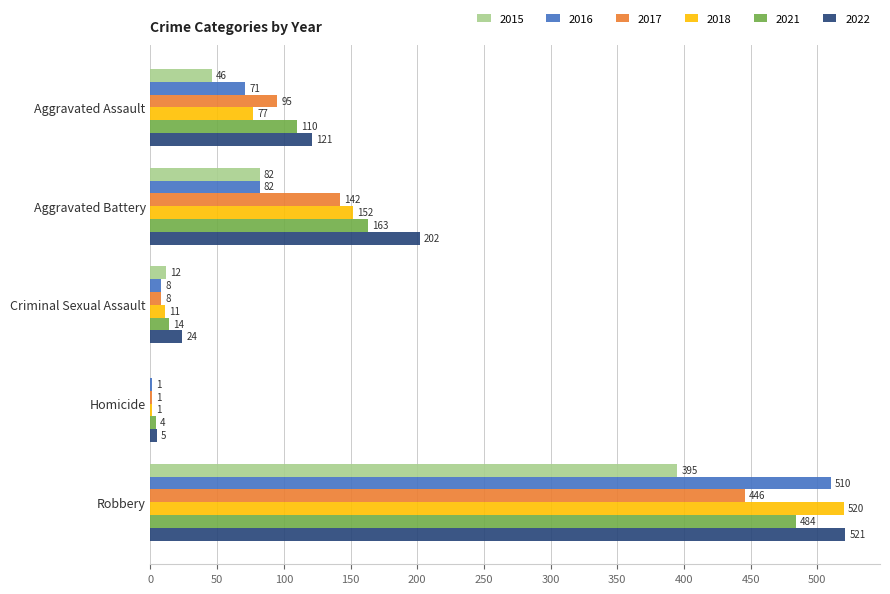

What value does the 2022 series have at Robbery, to the nearest 100?

500